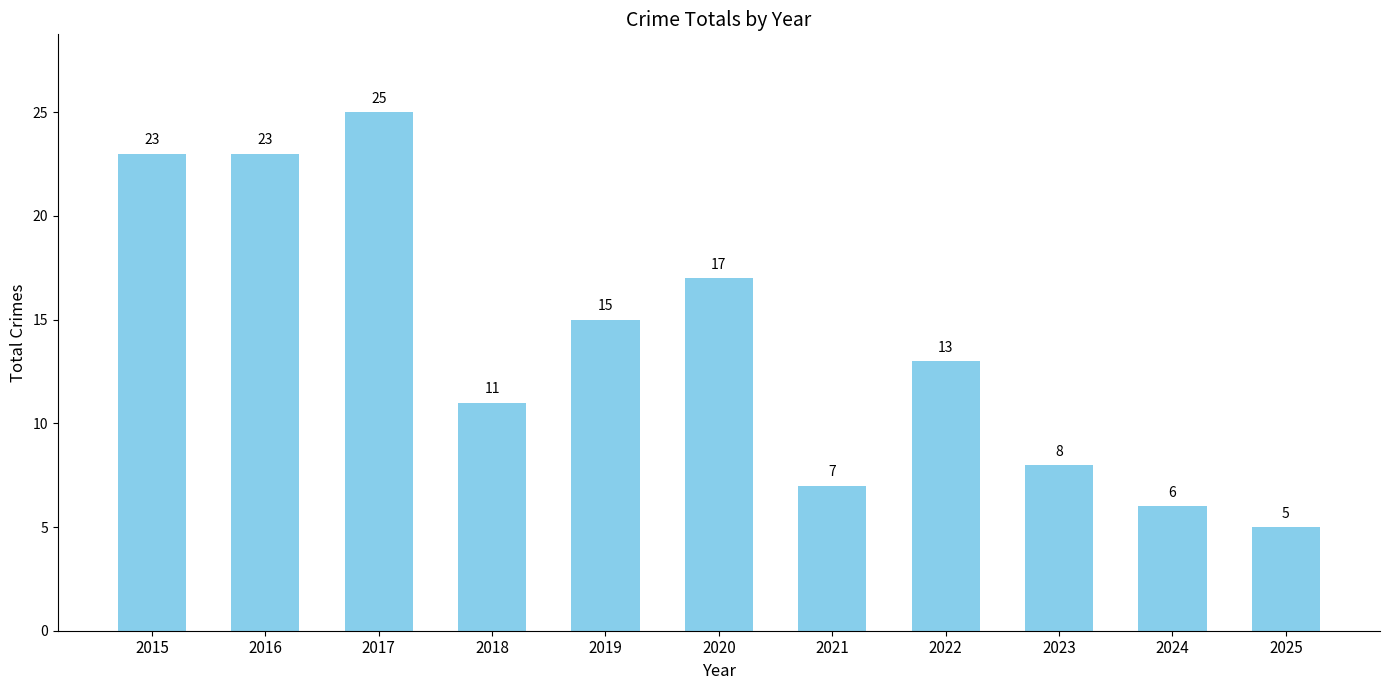

Between 2017 and 2025, which is larger?

2017